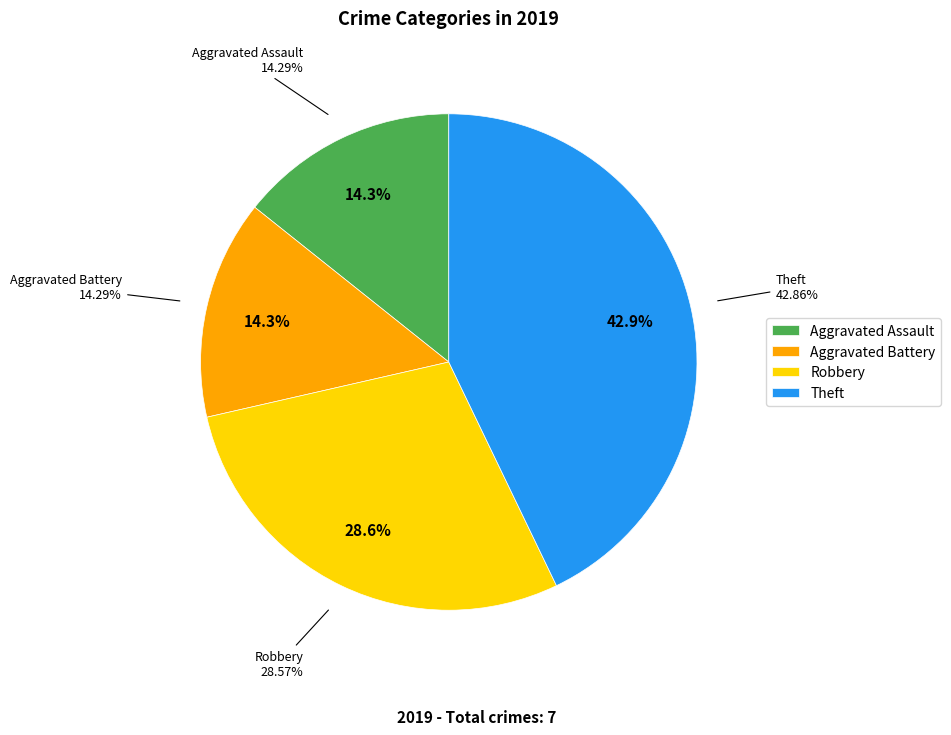

To the nearest percent, what portion does Theft represent?

43%